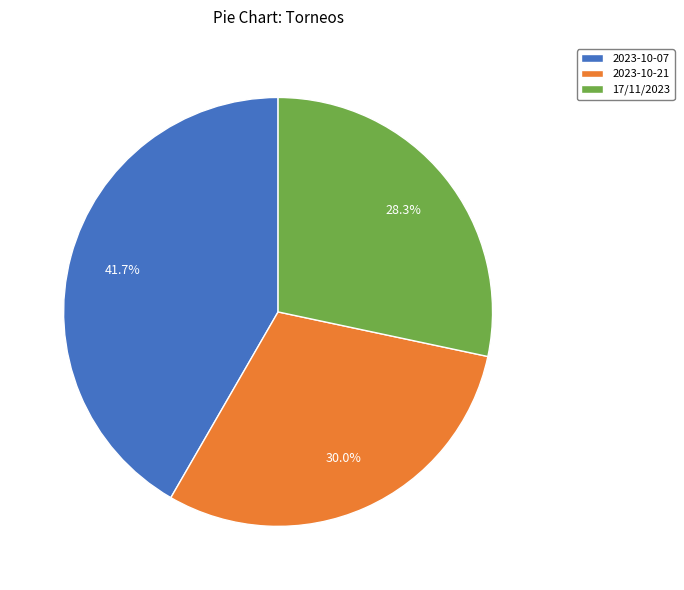

Which slice is the smallest?

17/11/2023